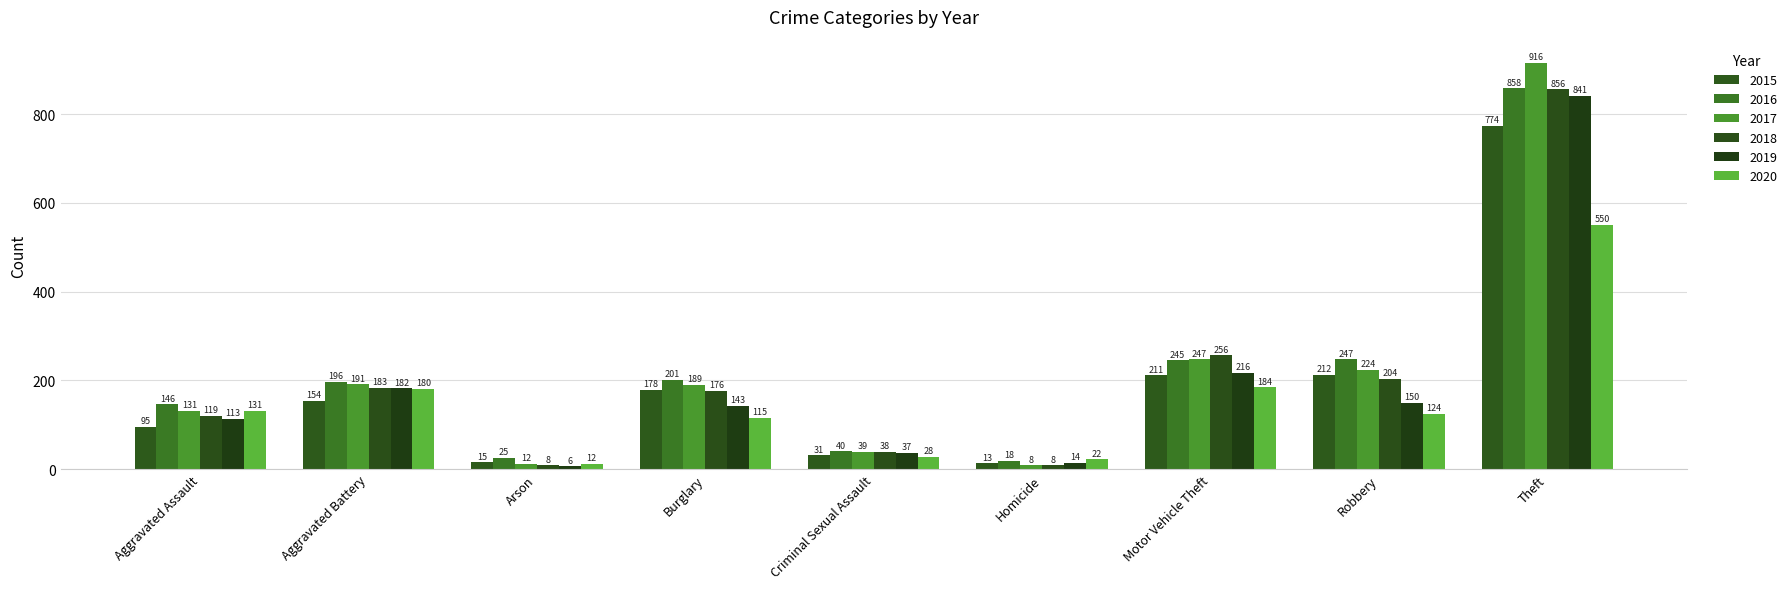

Rank the series by their maximum value, from lowest to highest.

2020, 2015, 2019, 2018, 2016, 2017